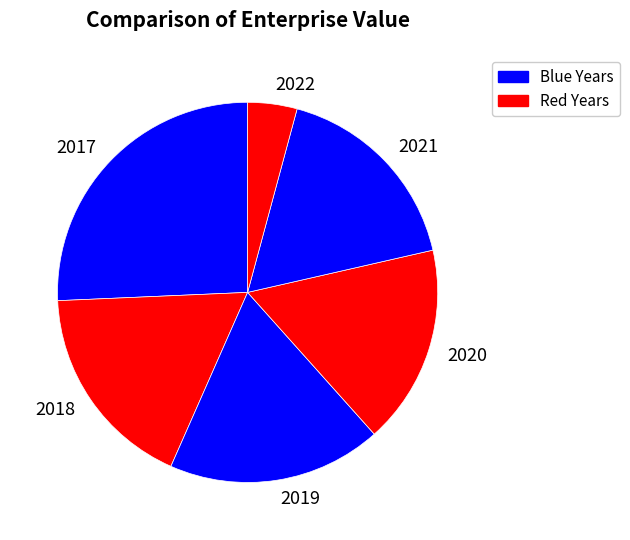

What is the smallest slice in the pie chart?

2022